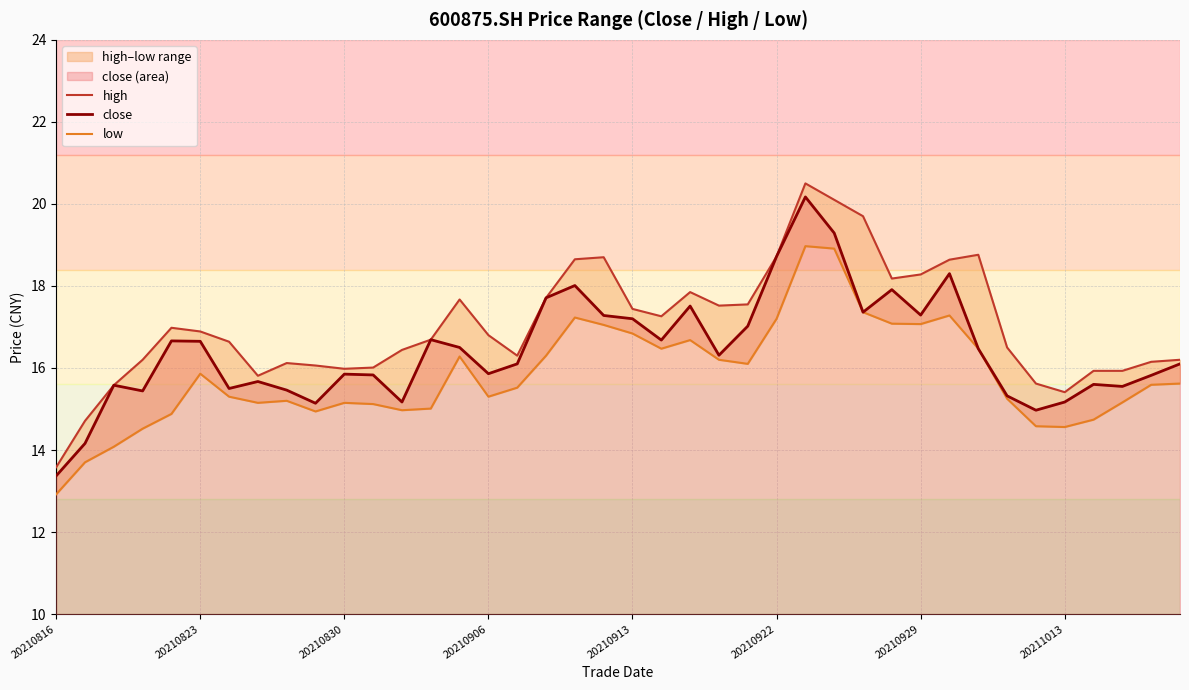

In high, how many points are lower than both neighbors (excluding endpoints)?

7